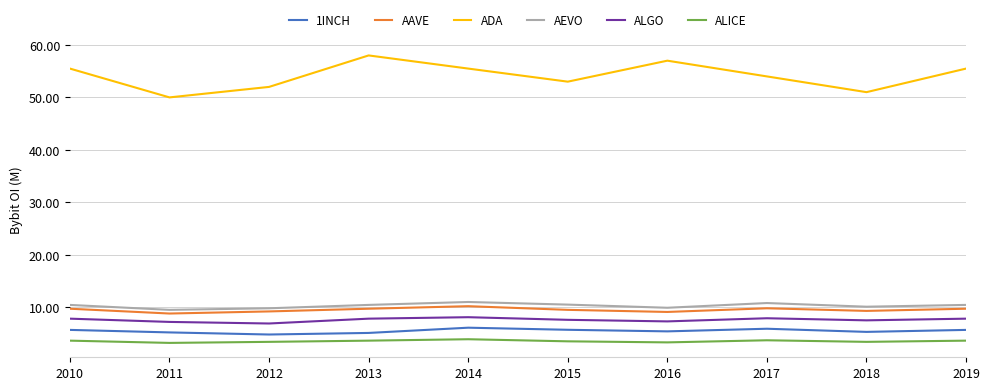

Reading right to left, list all the values displayed in this chart.

1INCH: 2019=5679283	2018=5300000	2017=5900000	2016=5400000	2015=5700000	2014=6100000	2013=5100000	2012=4800000	2011=5200000	2010=5679283
AAVE: 2019=9715841	2018=9300000	2017=9800000	2016=9100000	2015=9500000	2014=10200000	2013=9715841	2012=9200000	2011=8800000	2010=9715841
ADA: 2019=55493914	2018=51000000	2017=54000000	2016=57000000	2015=53000000	2014=55493914	2013=58000000	2012=52000000	2011=50000000	2010=55493914
AEVO: 2019=10442108	2018=10100000	2017=10800000	2016=9900000	2015=10500000	2014=11000000	2013=10442108	2012=9800000	2011=9500000	2010=10442108
ALGO: 2019=7821760	2018=7500000	2017=7900000	2016=7300000	2015=7600000	2014=8100000	2013=7821760	2012=6900000	2011=7200000	2010=7821760
ALICE: 2019=3629648	2018=3400000	2017=3700000	2016=3300000	2015=3500000	2014=3900000	2013=3629648	2012=3400000	2011=3200000	2010=3629648